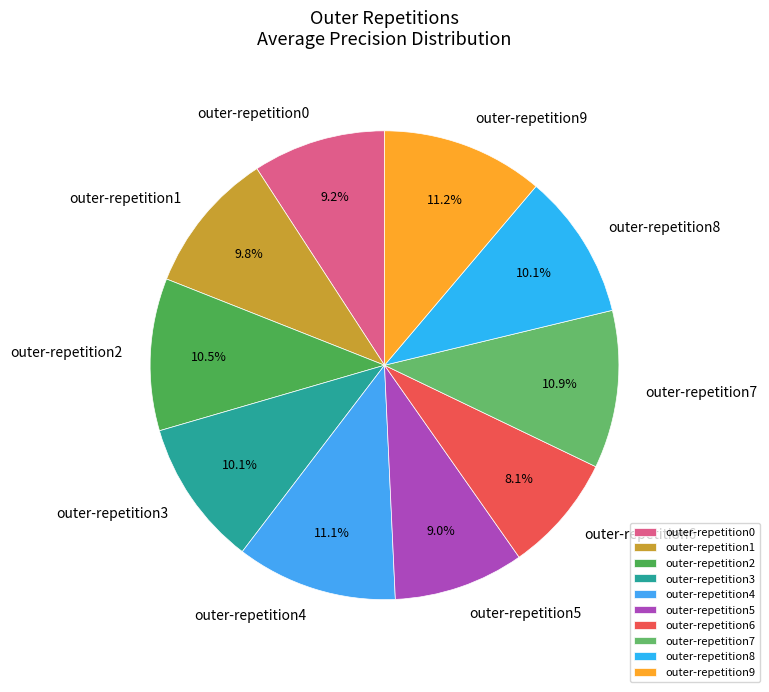

True or false: outer-repetition4 accounts for 11% of the total.

True